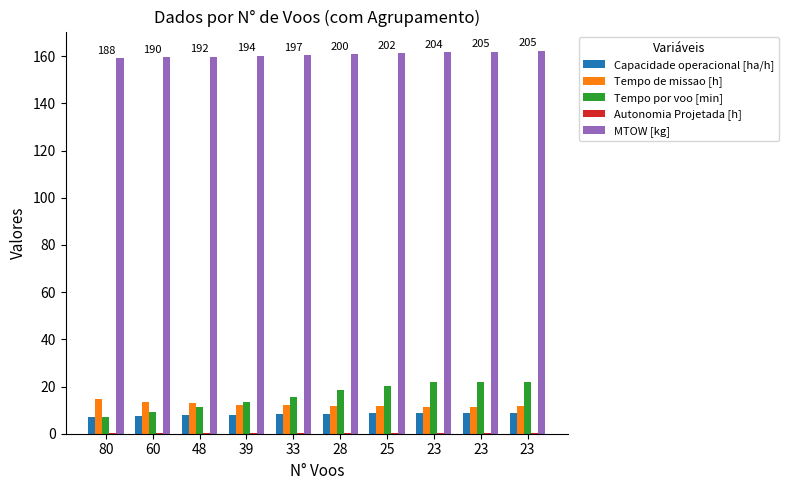

Which series has the largest range (max minus min)?

Tempo por voo [min]